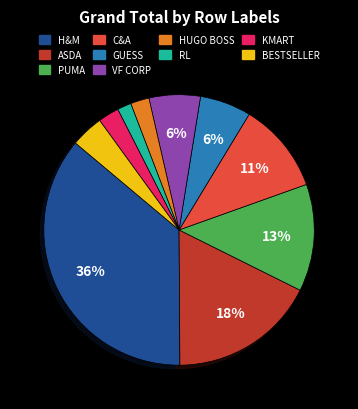

Is there any slice that represents more than half of the pie?

No